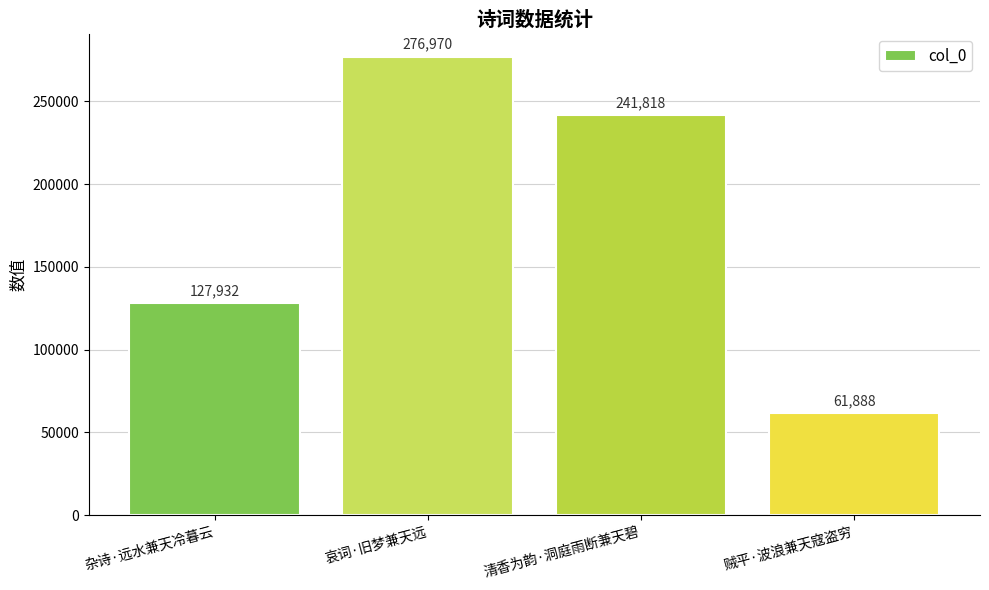

Rank the categories by value from highest to lowest.

哀词·旧梦兼天远, 清香为韵·洞庭雨断兼天碧, 杂诗·远水兼天冷暮云, 贼平·波浪兼天寇盗穷